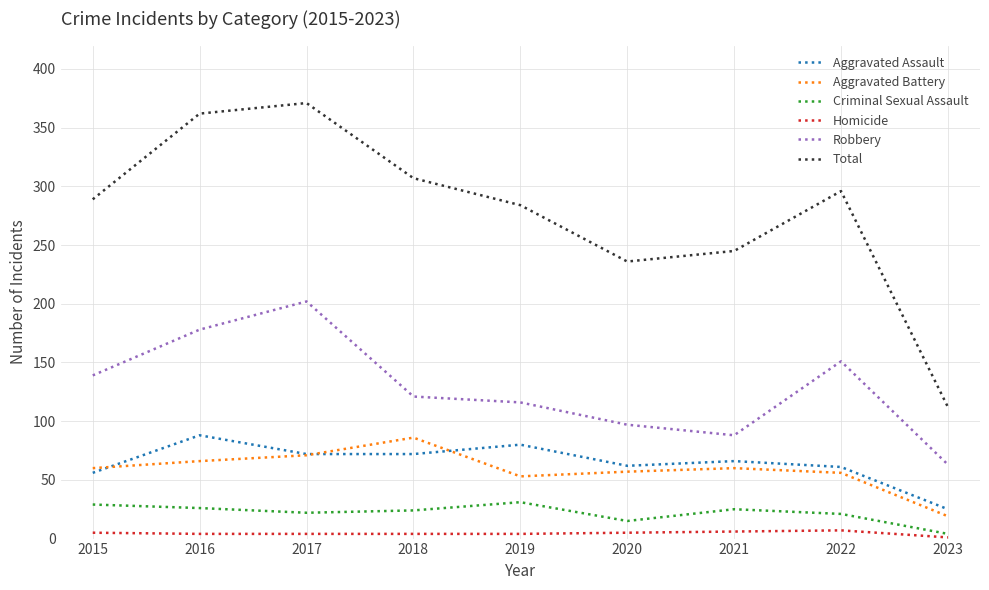

Which series changed the most between 2016 and 2023?

Total